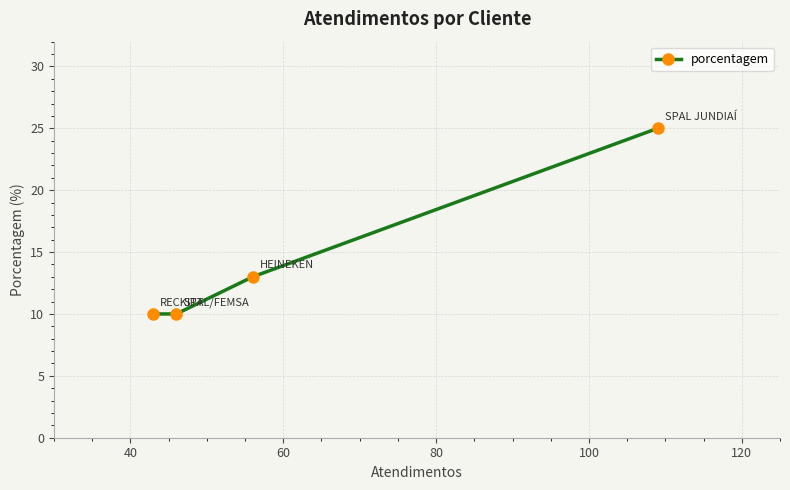

What is the sum of all values?

58